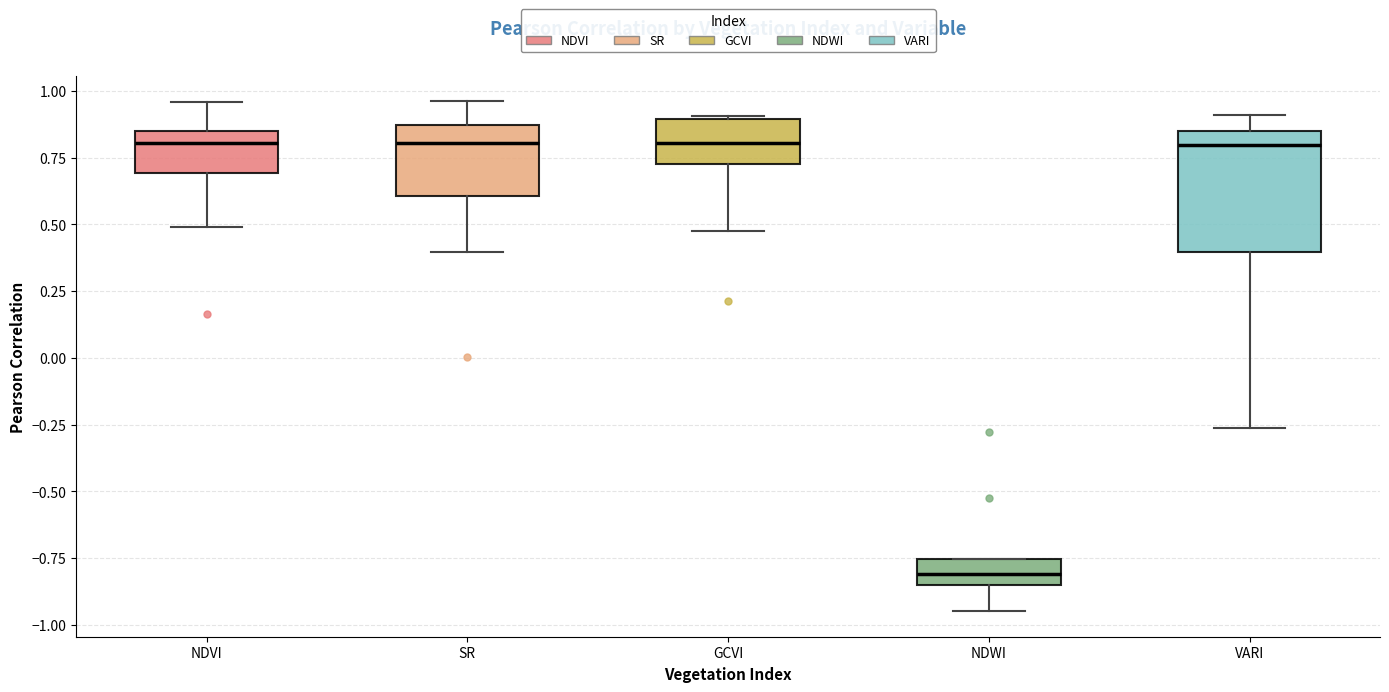

Reading left to right, read every box against the y-axis: the position of its median line, the range the box covers, and the ends of its whiskers. The values are not printed on the chart, so give them approximately, as read against the axis.

NDVI: median 0.80, box 0.70 to 0.85, whiskers 0.50 to 0.95
SR: median 0.80, box 0.60 to 0.85, whiskers 0.40 to 0.95
GCVI: median 0.80, box 0.75 to 0.90, whiskers 0.50 to 0.90
NDWI: median -0.80, box -0.85 to -0.75, whiskers -0.95 to -0.75
VARI: median 0.80, box 0.40 to 0.85, whiskers -0.25 to 0.90